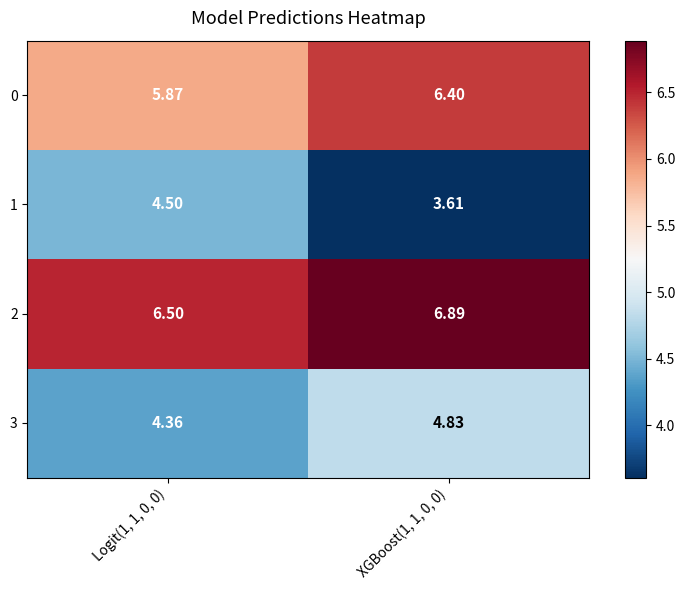

Rank the series by their maximum value, from lowest to highest.

1, 3, 0, 2